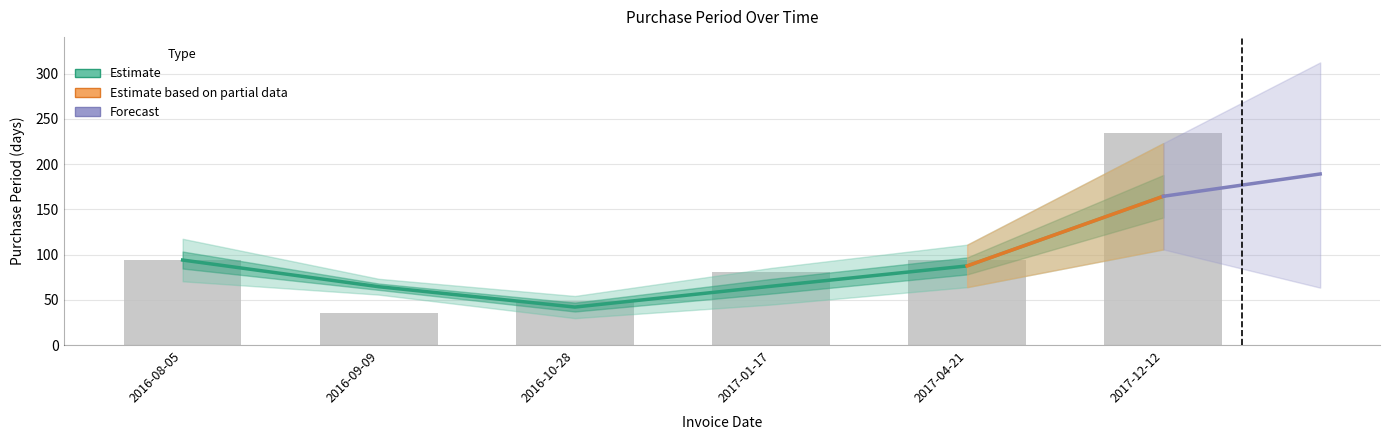

What is the change in value from 2016-08-05 to 2017-01-17?

-13